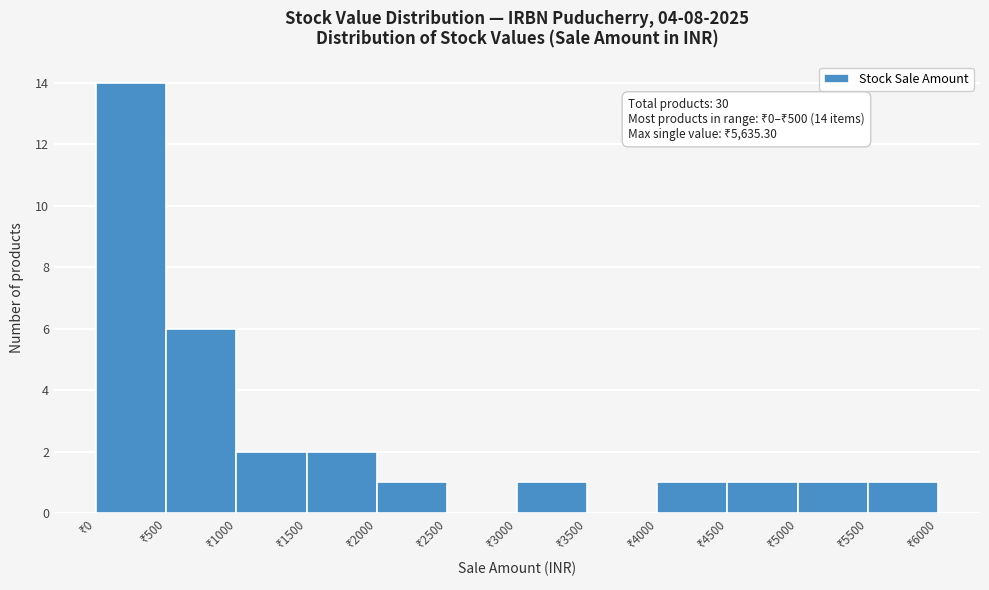

Which range on the x-axis has the tallest bar?

0 to 500